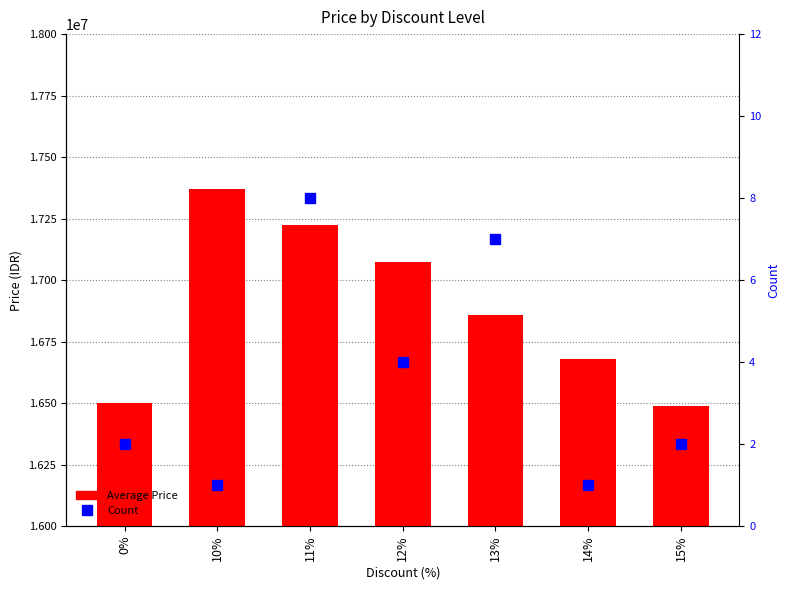

What is the highest value of the Count series?

8